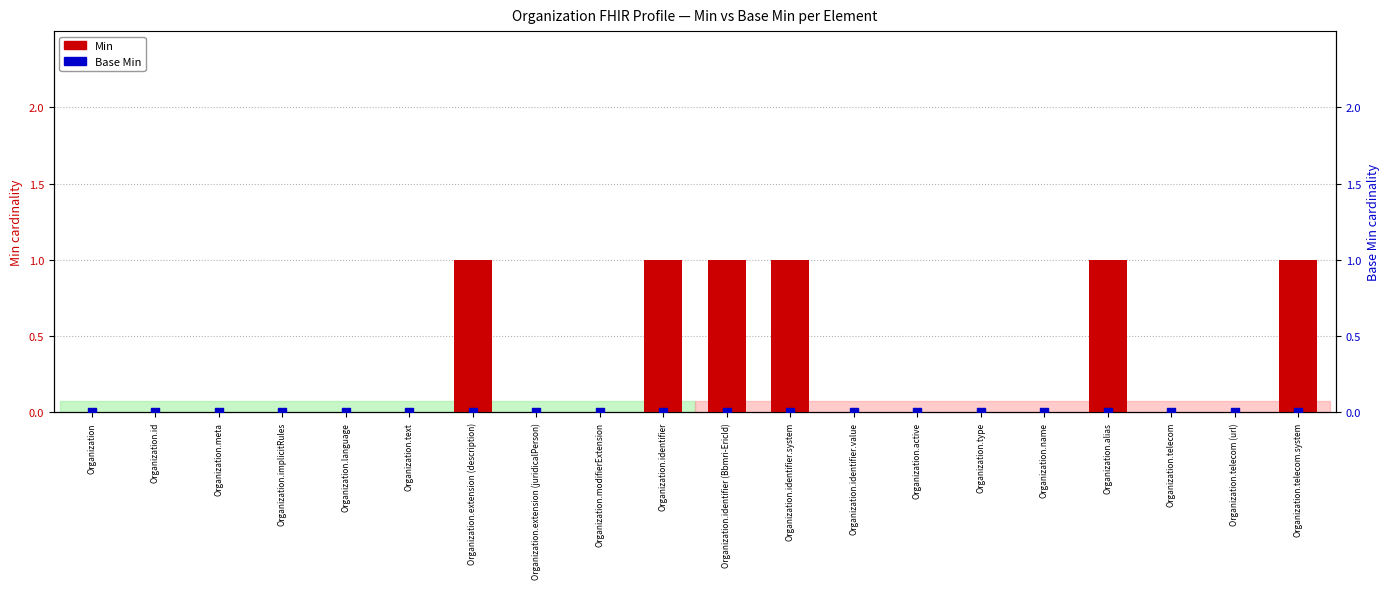

Which series has the widest spread of Y values?

Min